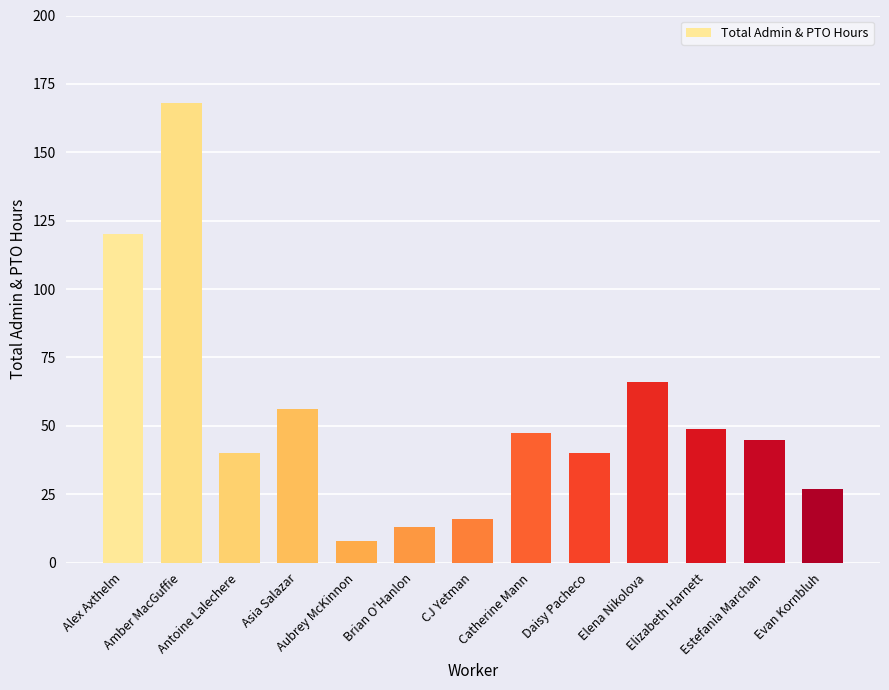

How many data points does each series have?

13